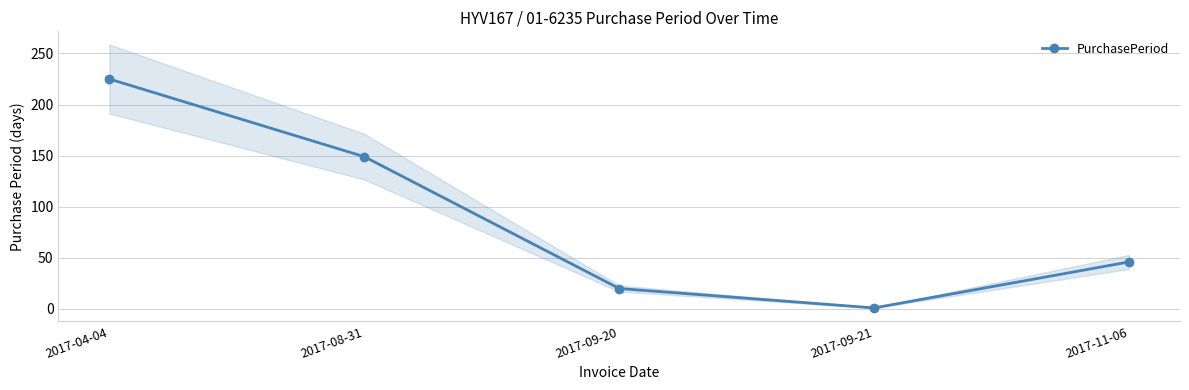

Count the number of values greater than 46.

2